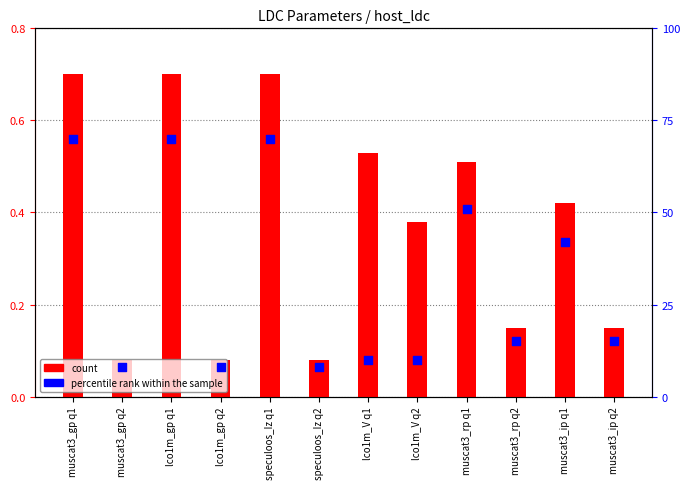

Which series has the largest Y range (max minus min)?

percentile rank within the sample